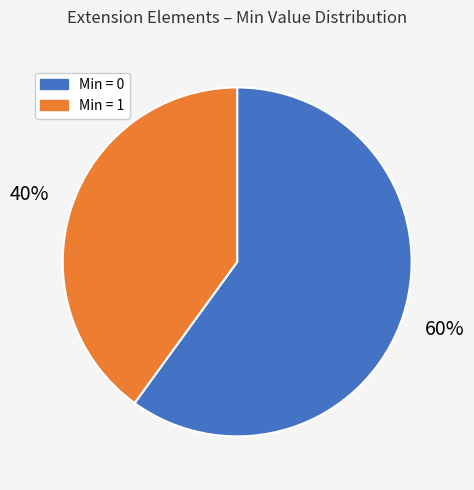

Count the number of slices in the pie.

2